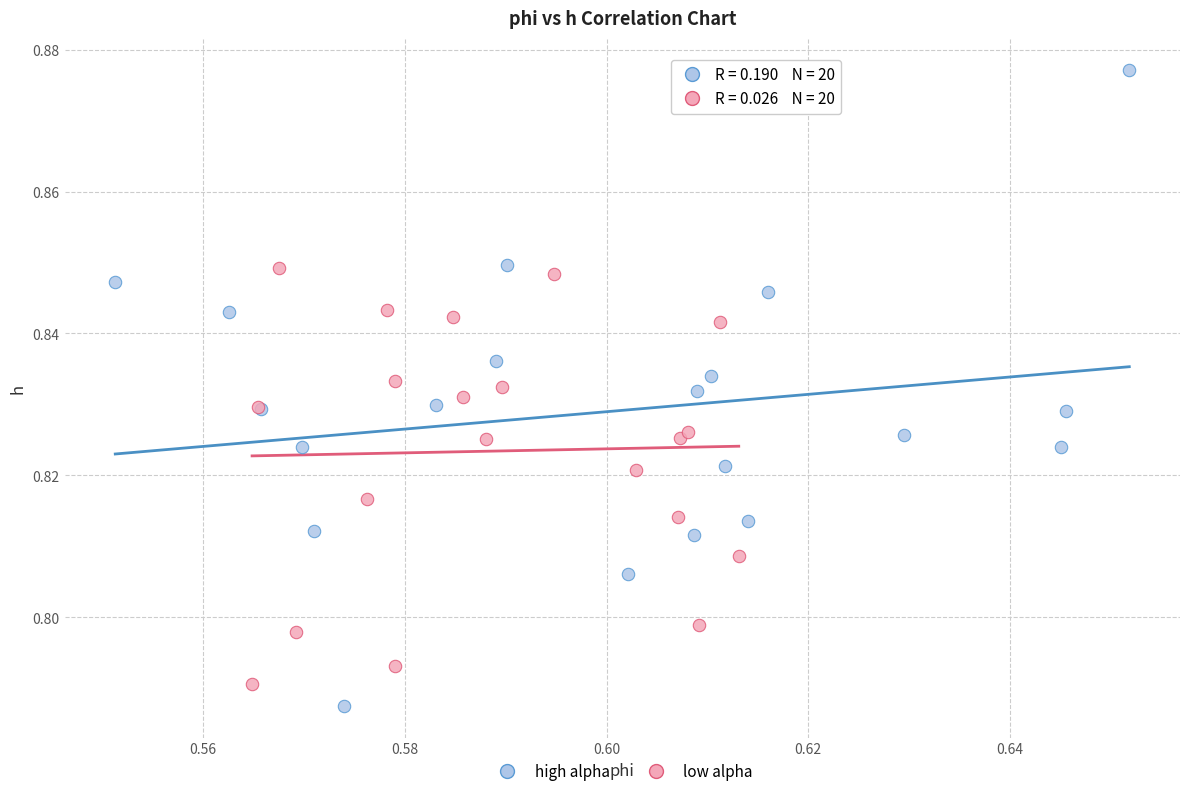

Which series contains the highest Y value?

high alpha